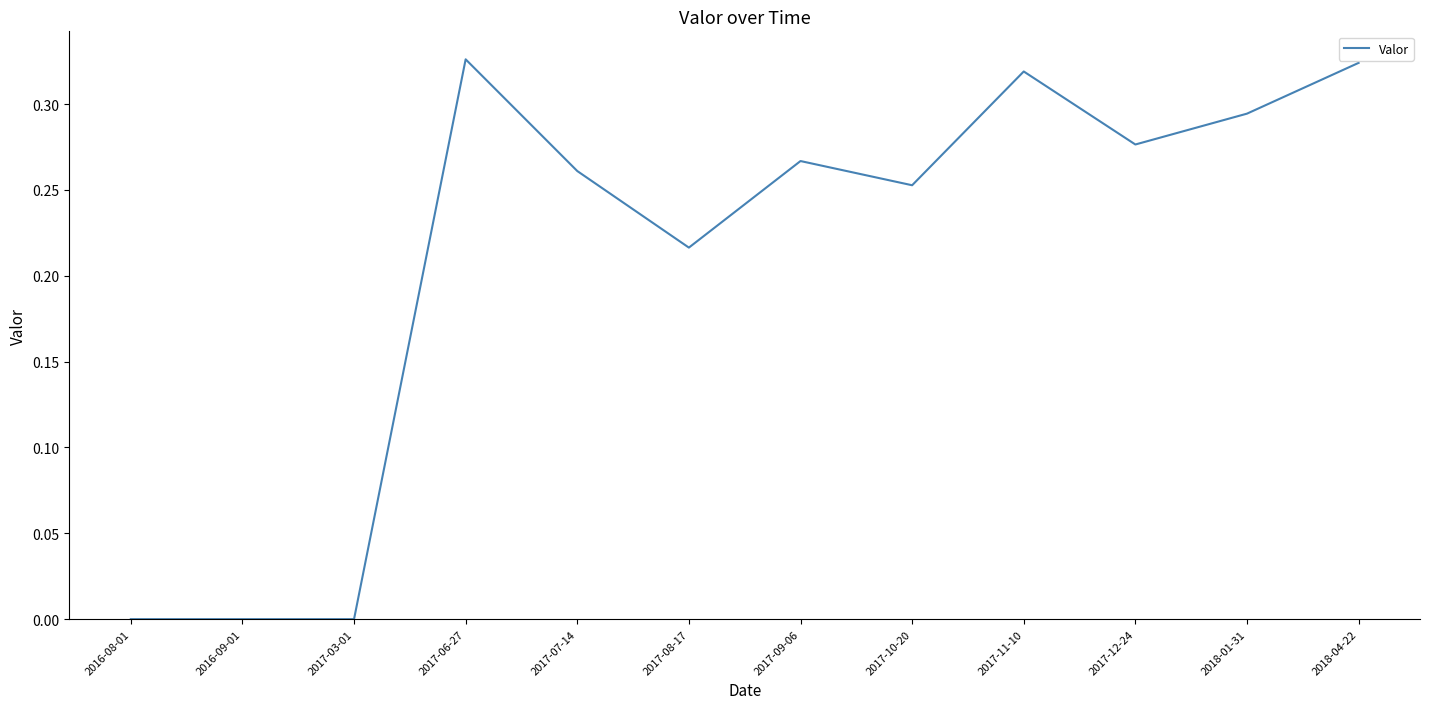

True or false: the data shows 0.2 at 2016-09-01.

False